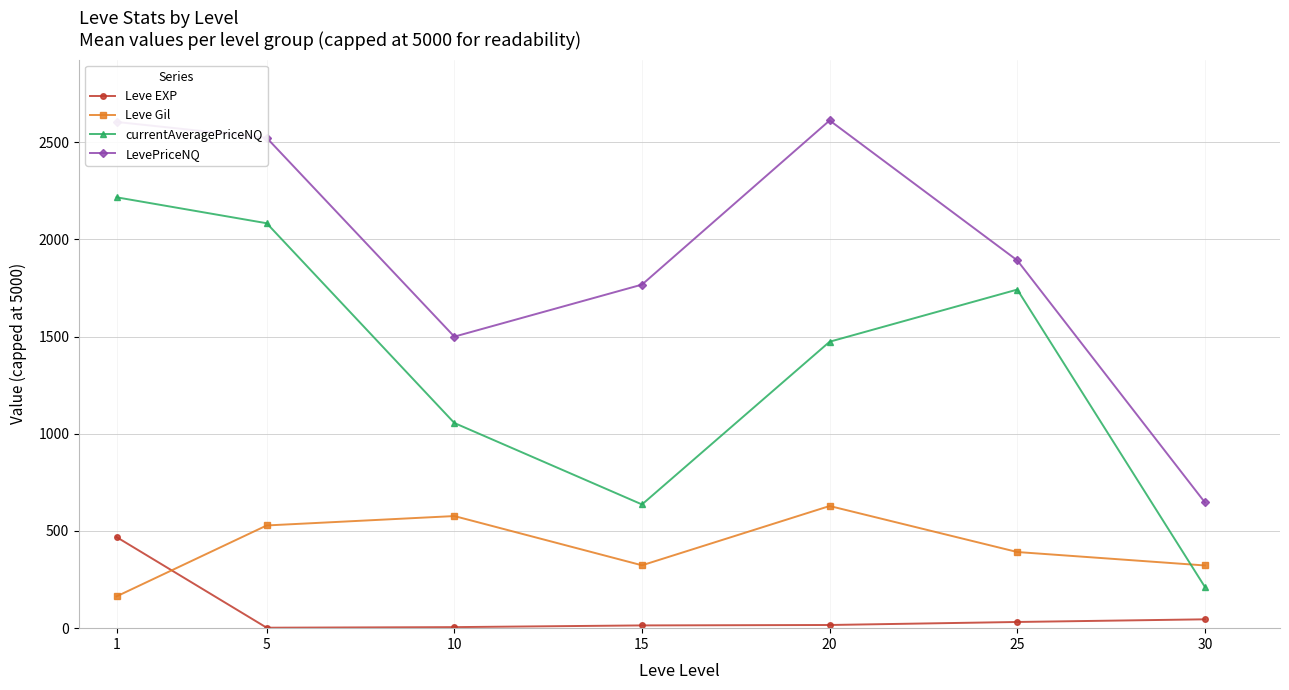

What is the maximum value shown in the chart?

2611.6